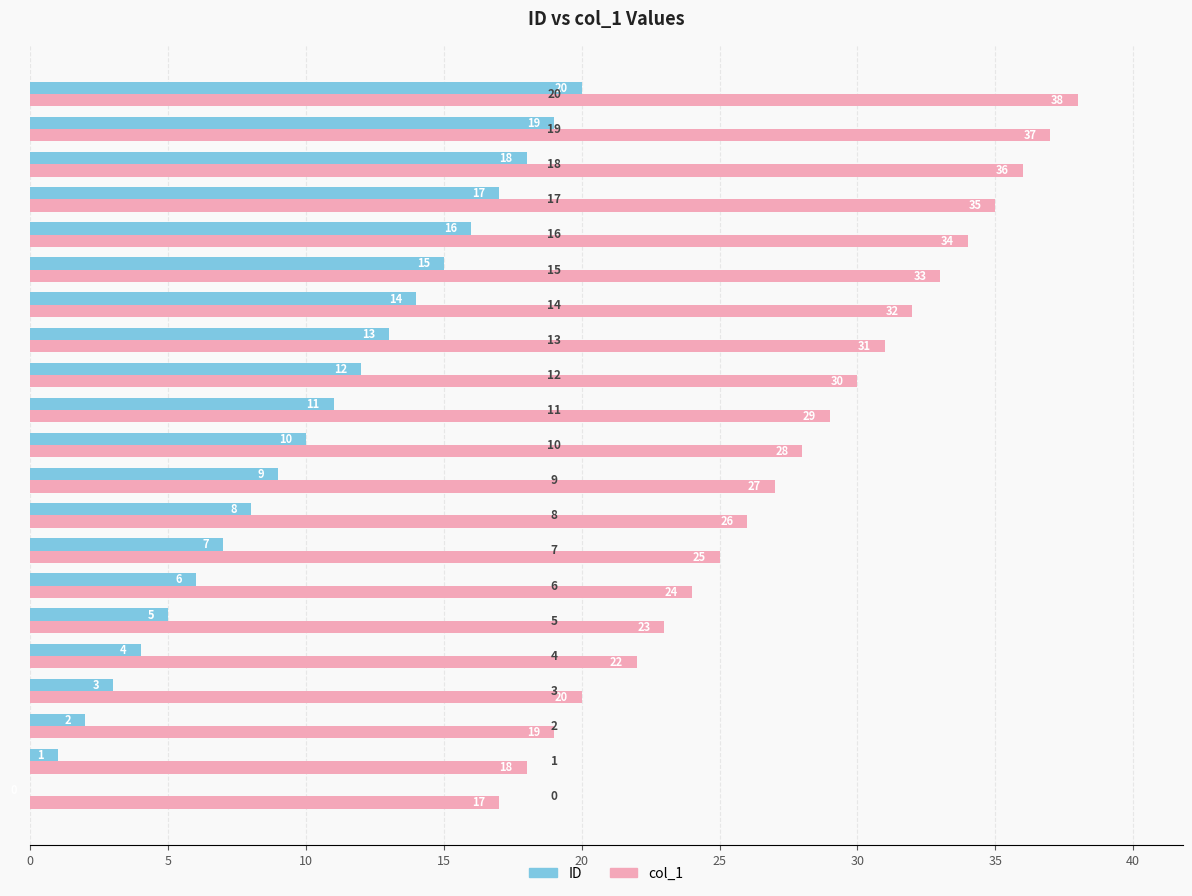

How many categories are shown in the chart?

21